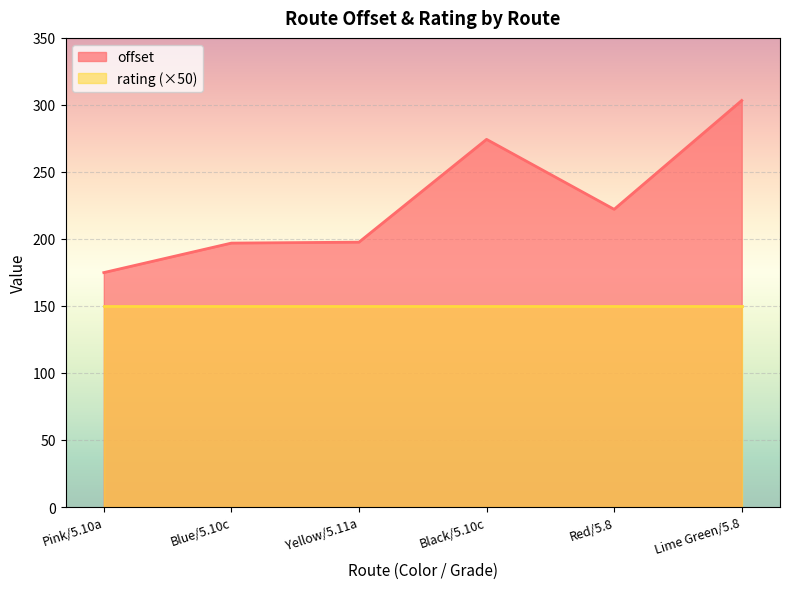

What is the average value?

228.2